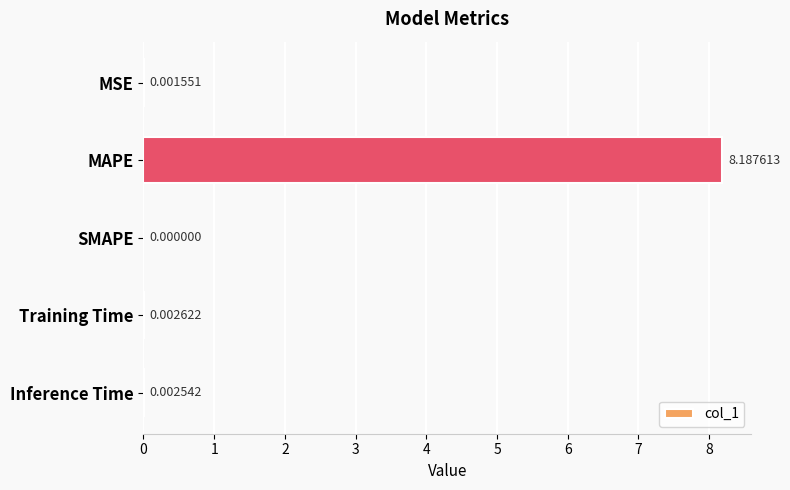

What is the greatest value displayed?

8.2